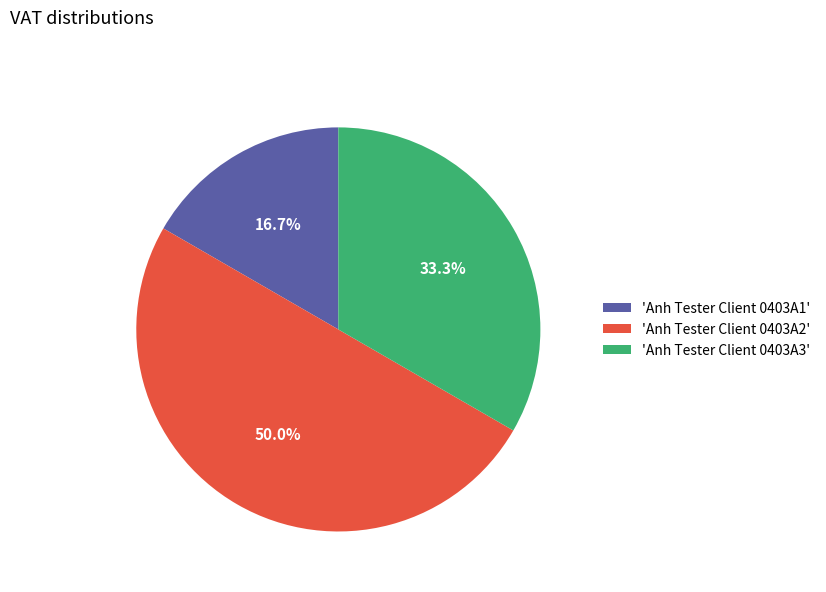

Rank the categories by value from highest to lowest.

'Anh Tester Client 0403A2', 'Anh Tester Client 0403A3', 'Anh Tester Client 0403A1'